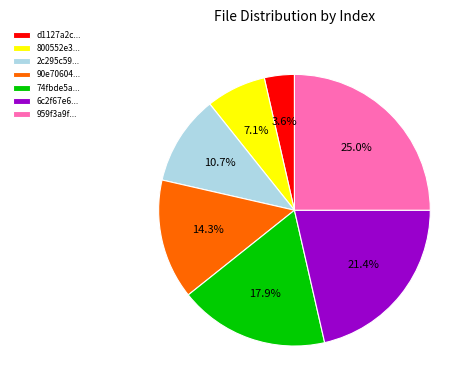

Rank the categories by value from highest to lowest.

959f3a9f..., 6c2f67e6..., 74fbde5a..., 90e70604..., 2c295c59..., 800552e3..., d1127a2c...